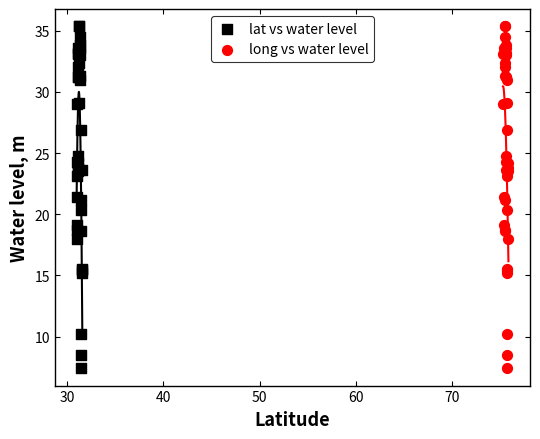

What are all the series names shown in the legend?

lat vs water level, long vs water level